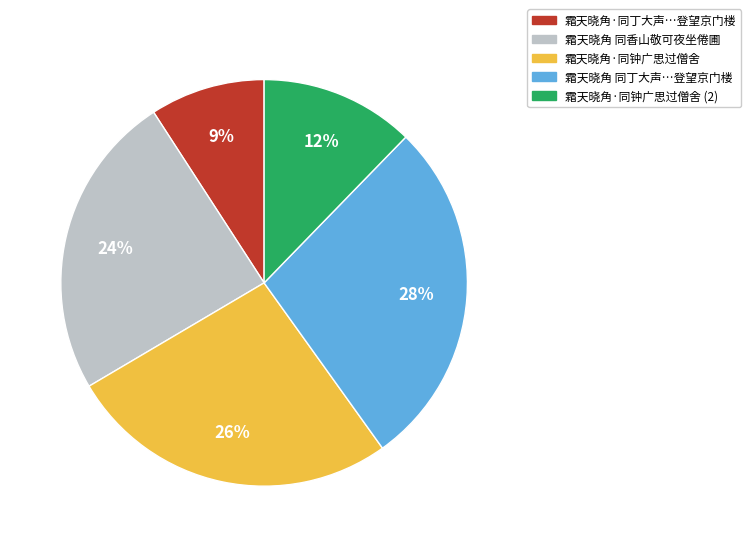

To the nearest percent, what is the average slice percentage?

20%